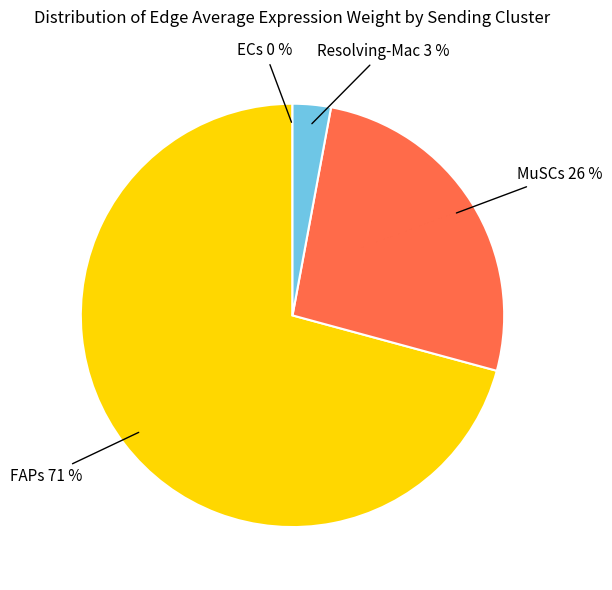

Is there a majority slice in this chart?

Yes